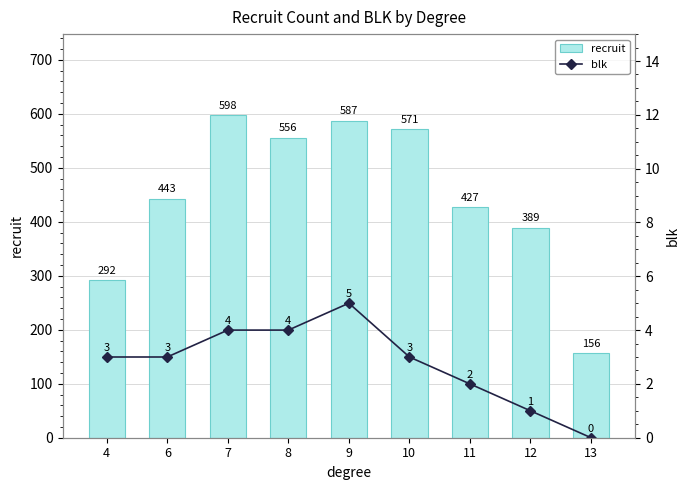

At which label does blk first exceed 3?

7